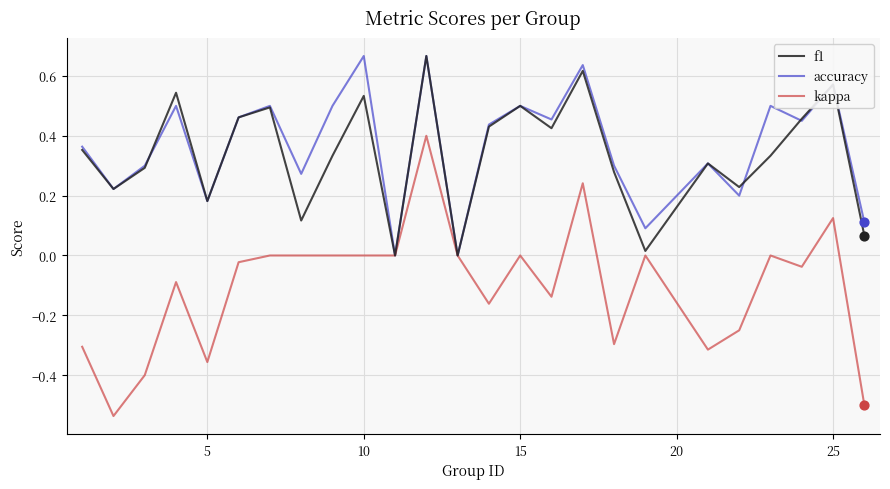

Which series has the largest total across all categories?

accuracy